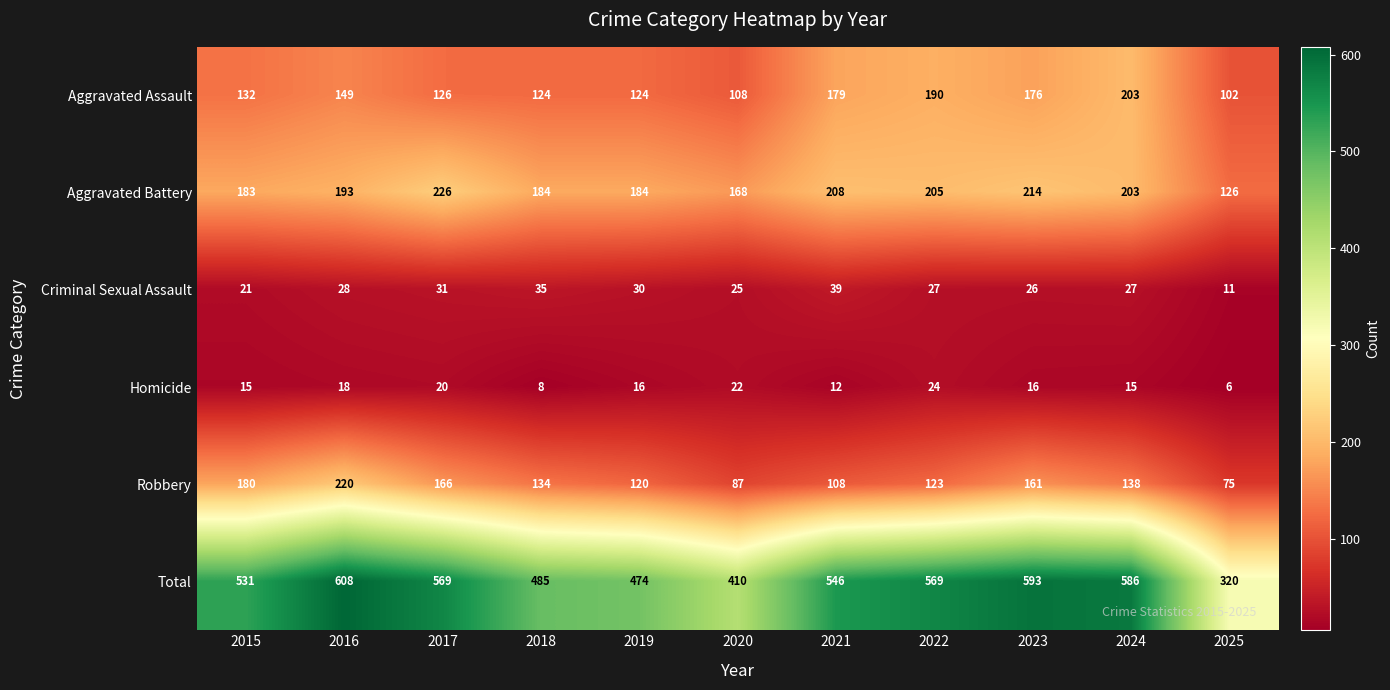

What is the sum of the Robbery values at 2015 and 2019?

300